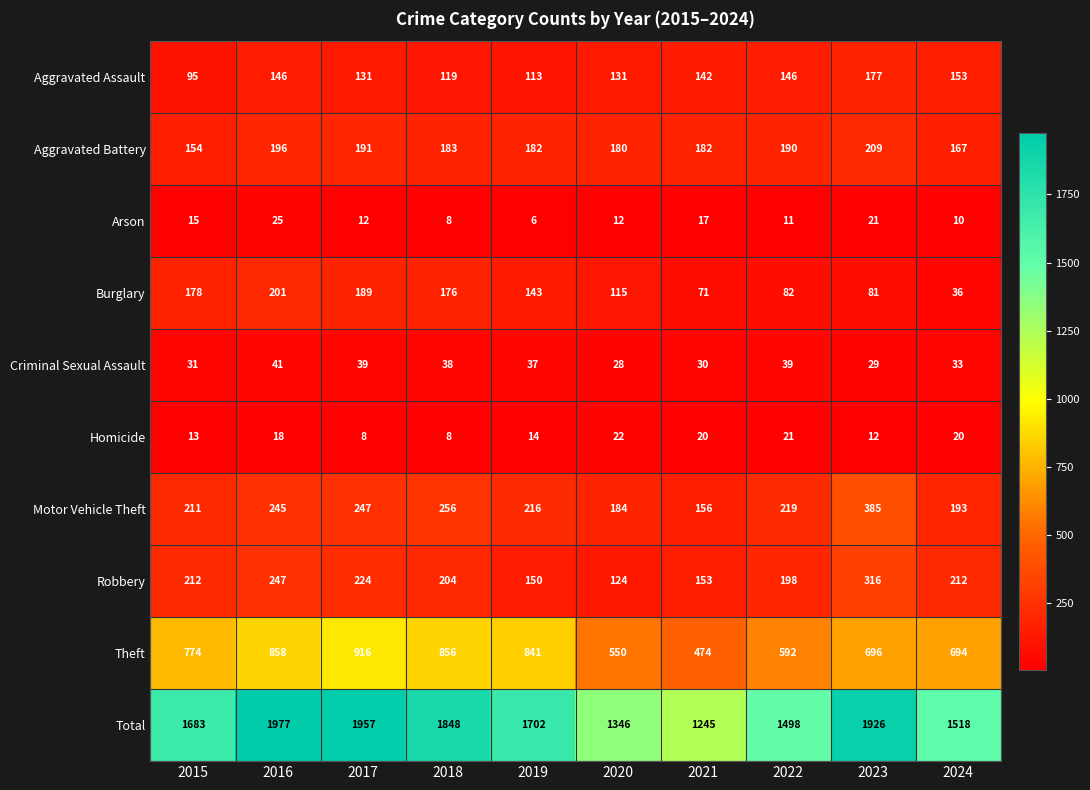

Which series has the largest range (max minus min)?

Total